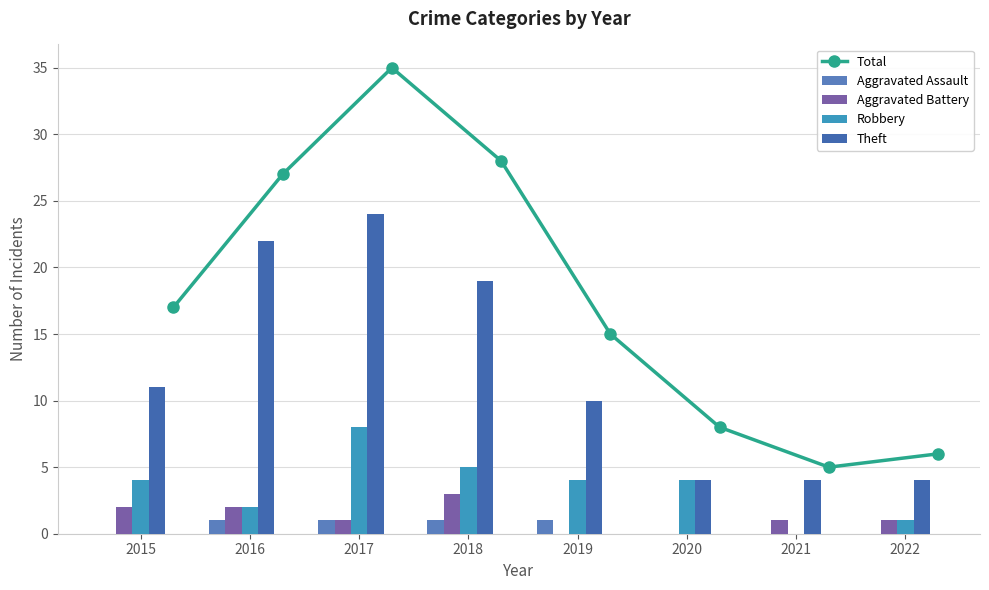

The value of Aggravated Assault at 2016 is 1. True or false?

True